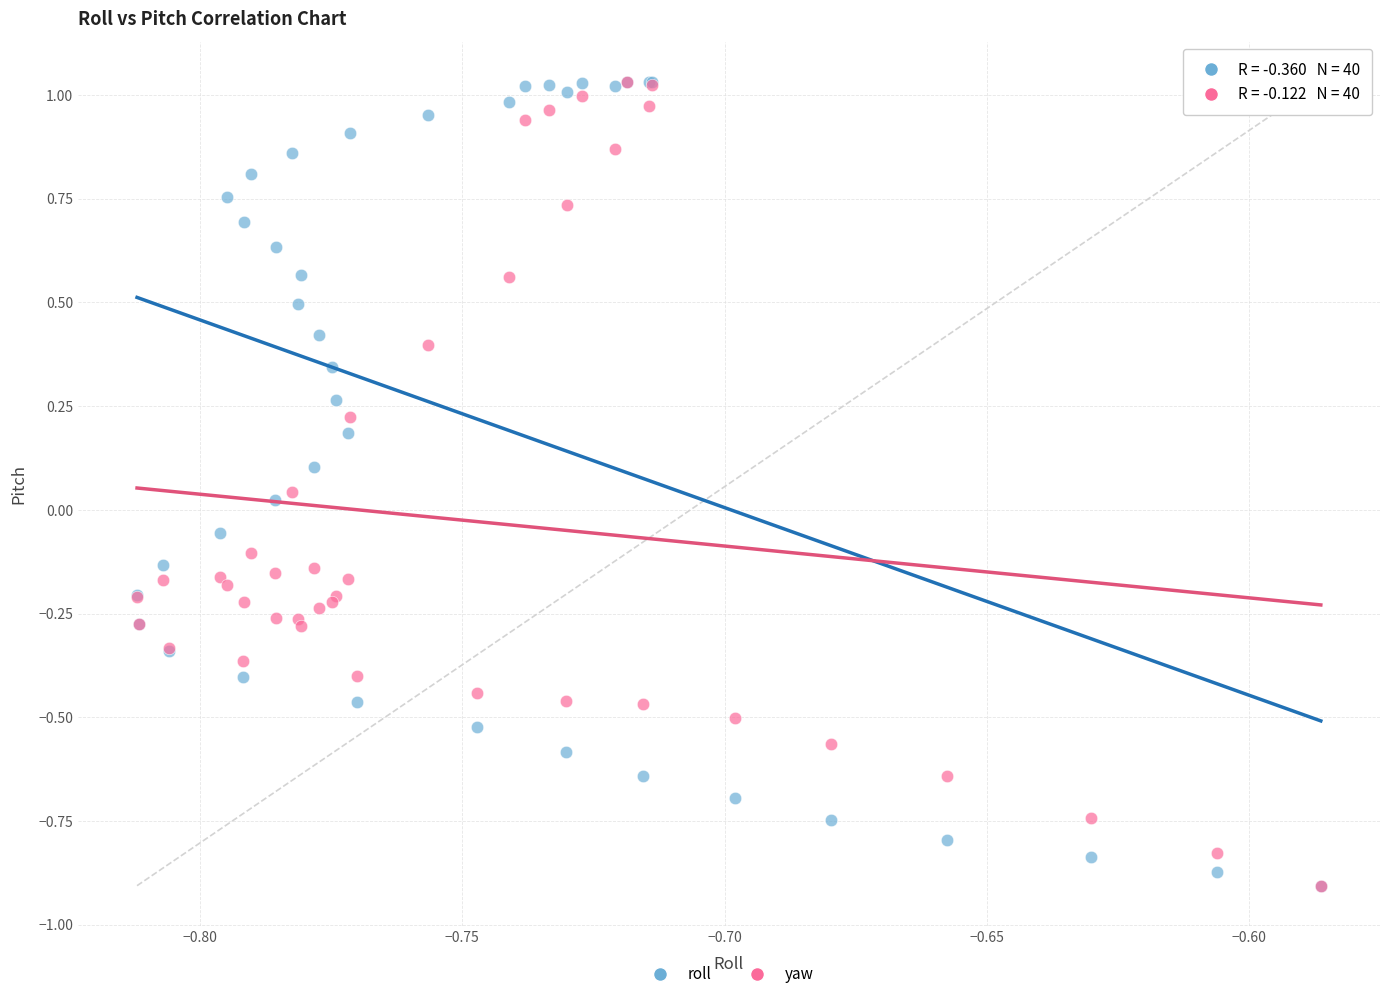

What are all the series names shown in the legend?

roll, yaw